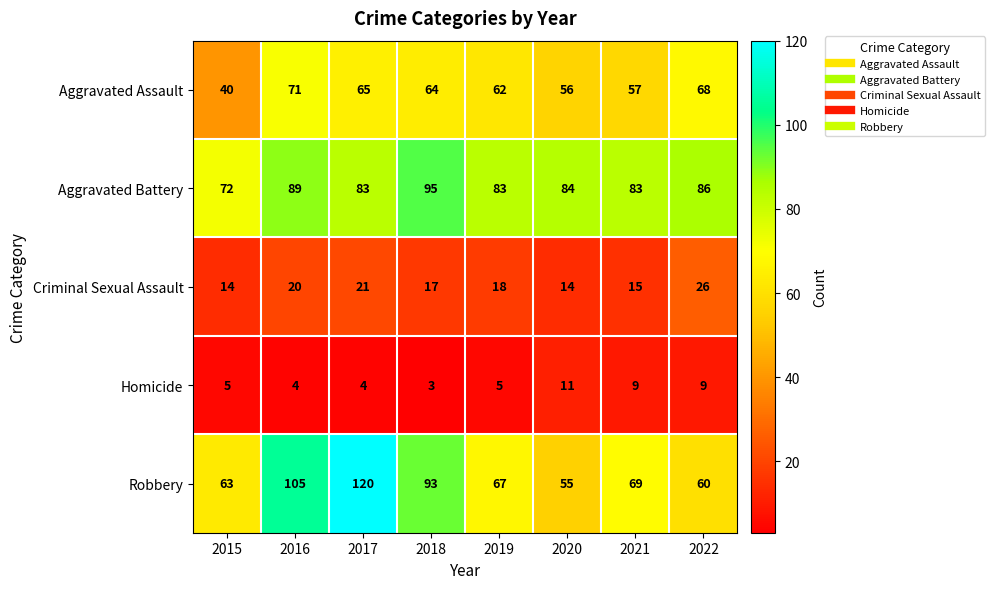

At which category is the sum across all series the highest?

2017